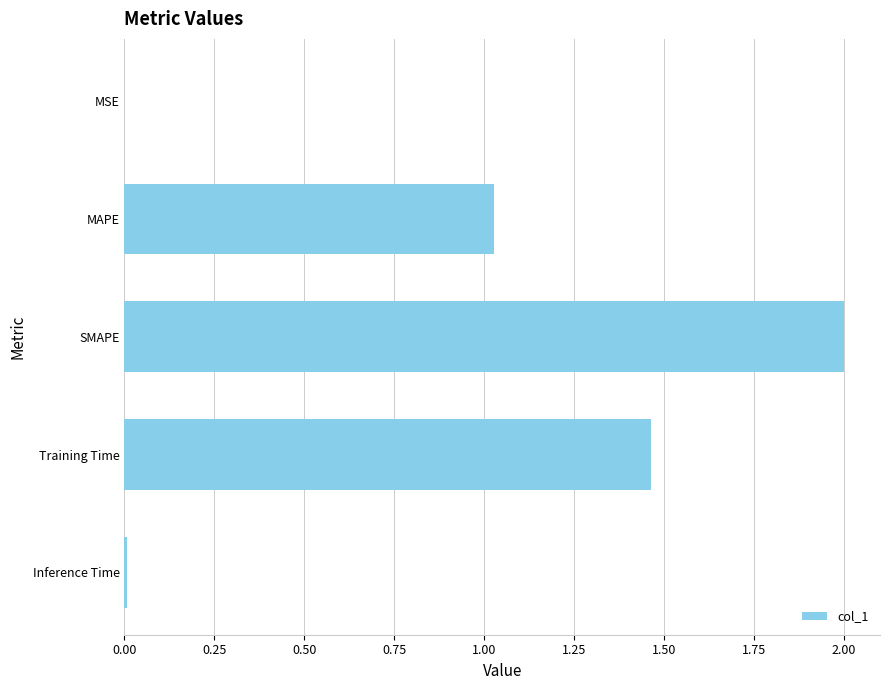

Which has a higher value, MSE or SMAPE?

SMAPE